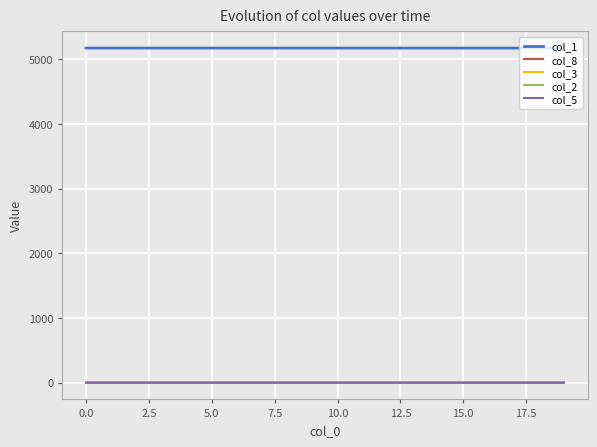

What is the greatest value displayed?

5171.0